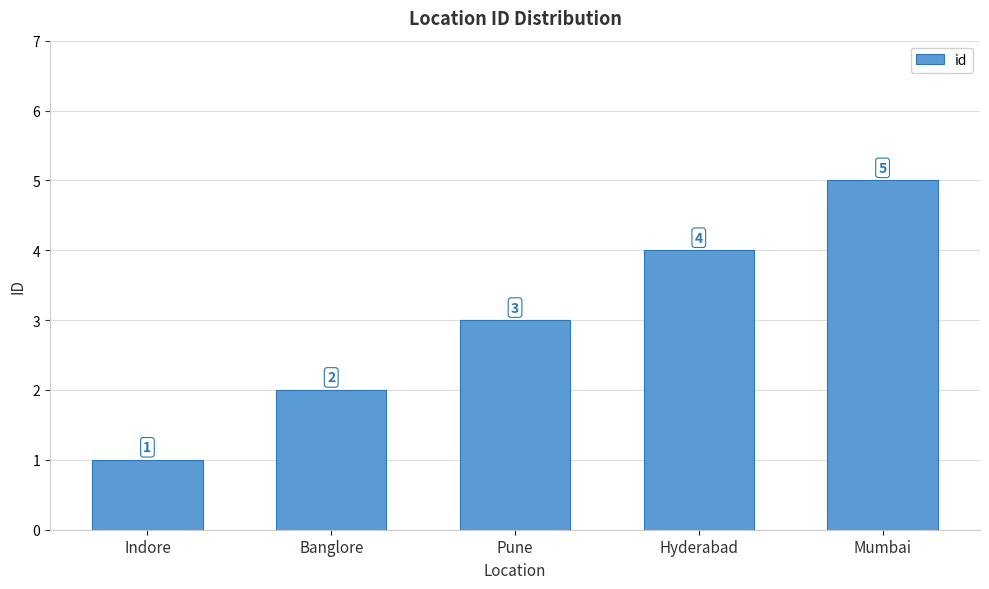

What is the sum of all values?

15